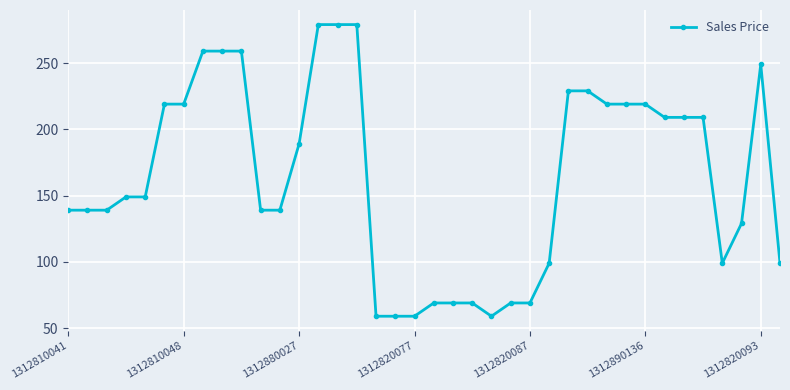

Does the chart display data point markers on the line(s)?

Yes